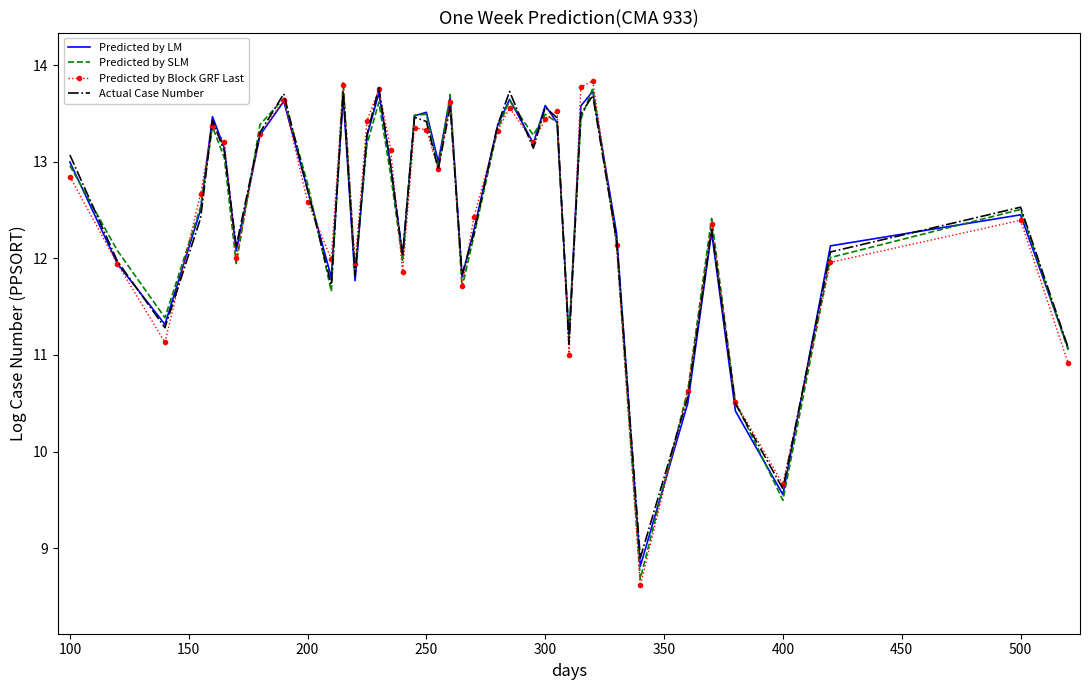

What is the minimum value for Predicted by SLM?

8.7